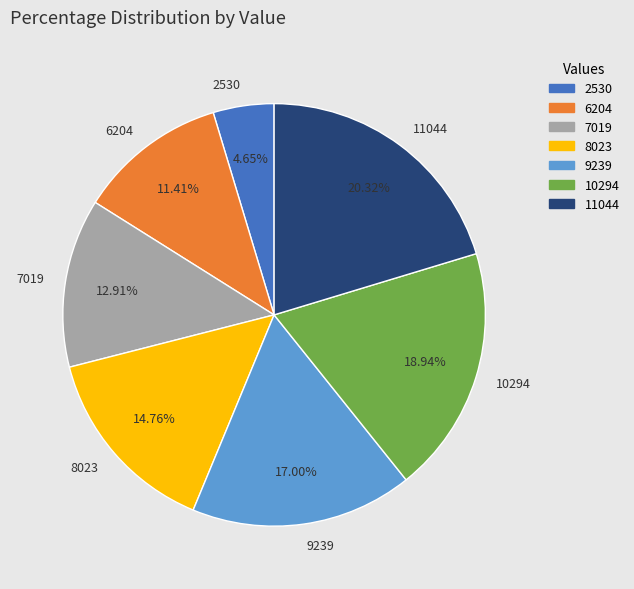

Is 11044 the majority of the pie?

No